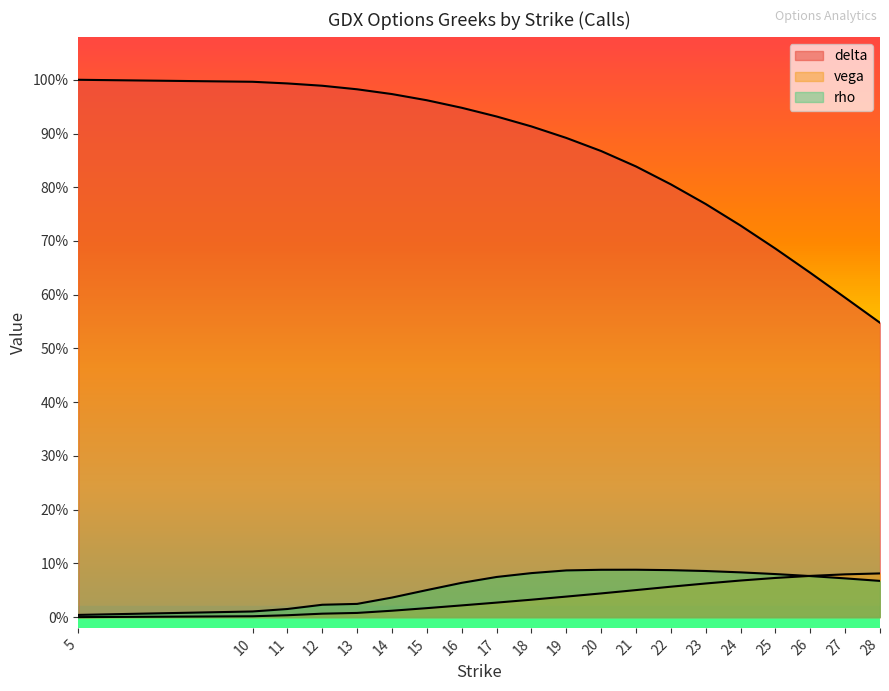

What are all the series names shown in the legend?

delta, vega, rho